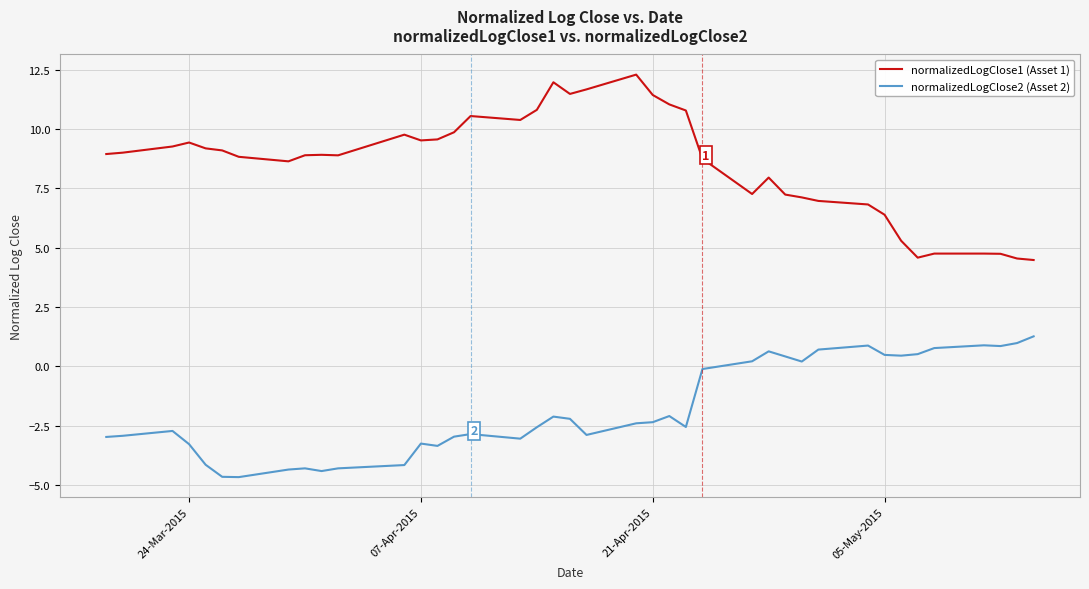

Which series has the largest range (max minus min)?

normalizedLogClose1 (Asset 1)